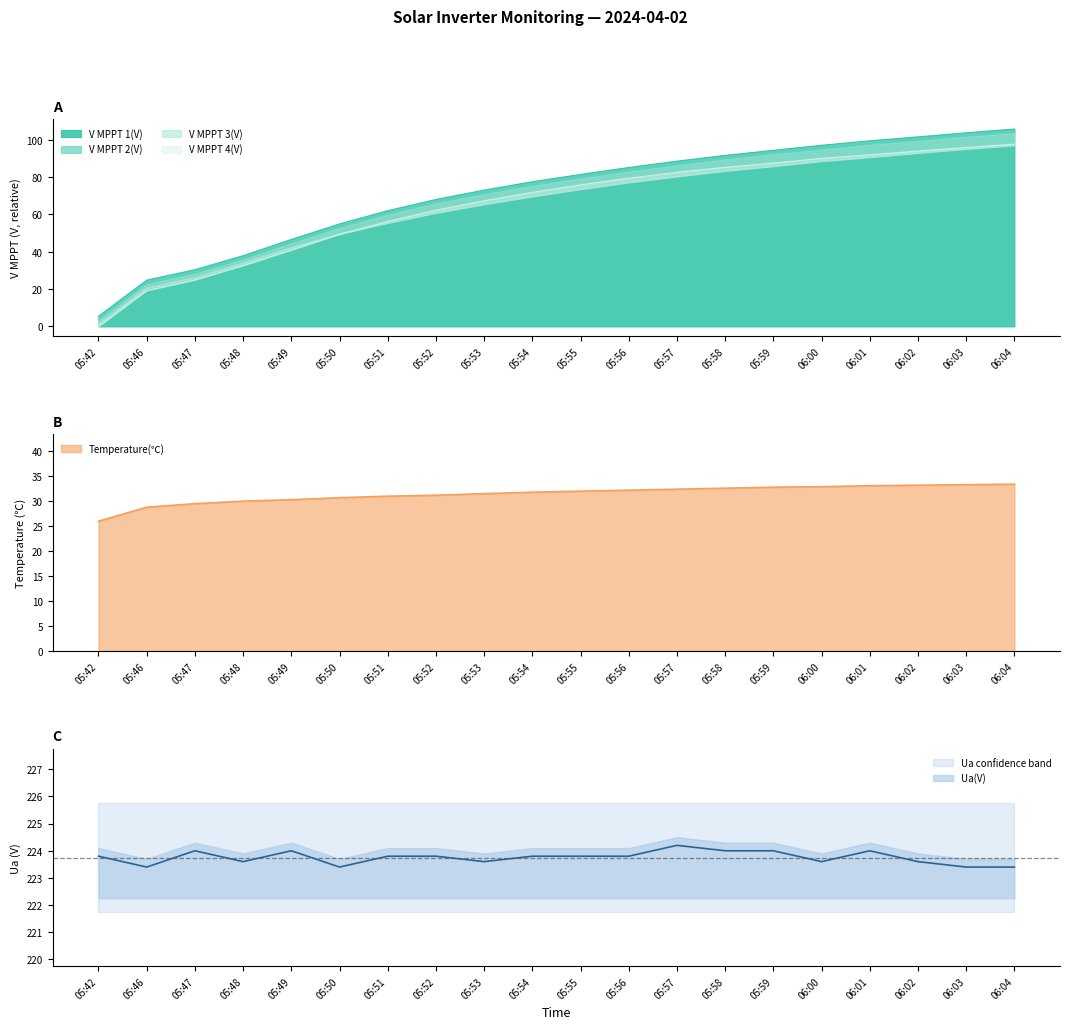

Read the Temperature(℃) value at 05:58.

32.6